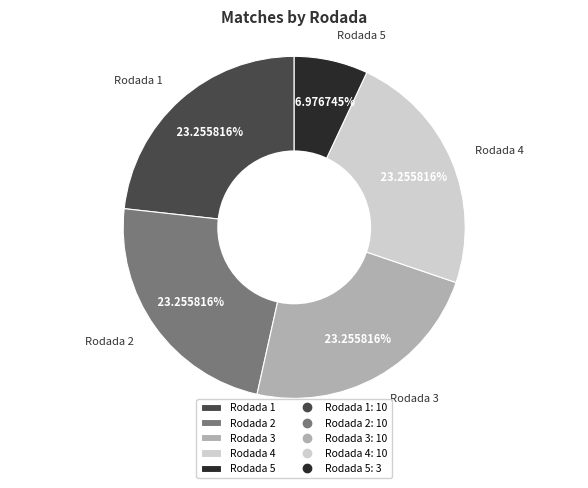

How many segments does this pie chart have?

5